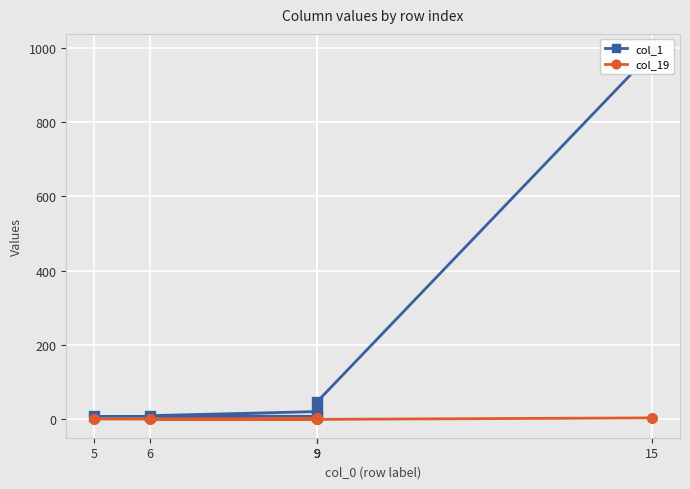

What is the difference between the highest and lowest values at 15?

984